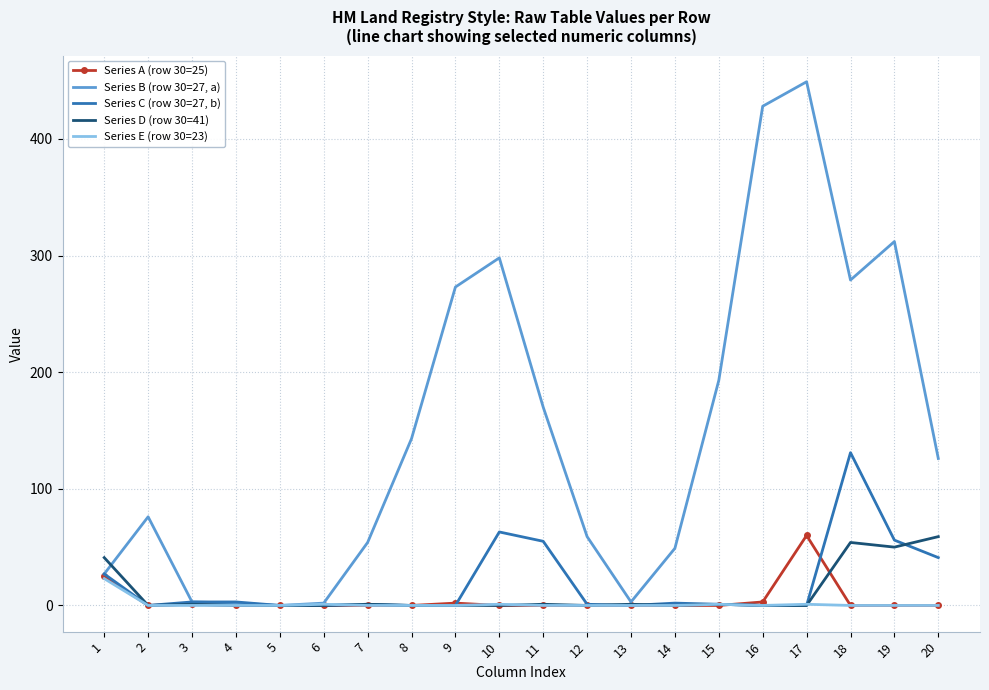

Which series has the largest total across all categories?

Series B (row 30=27, a)